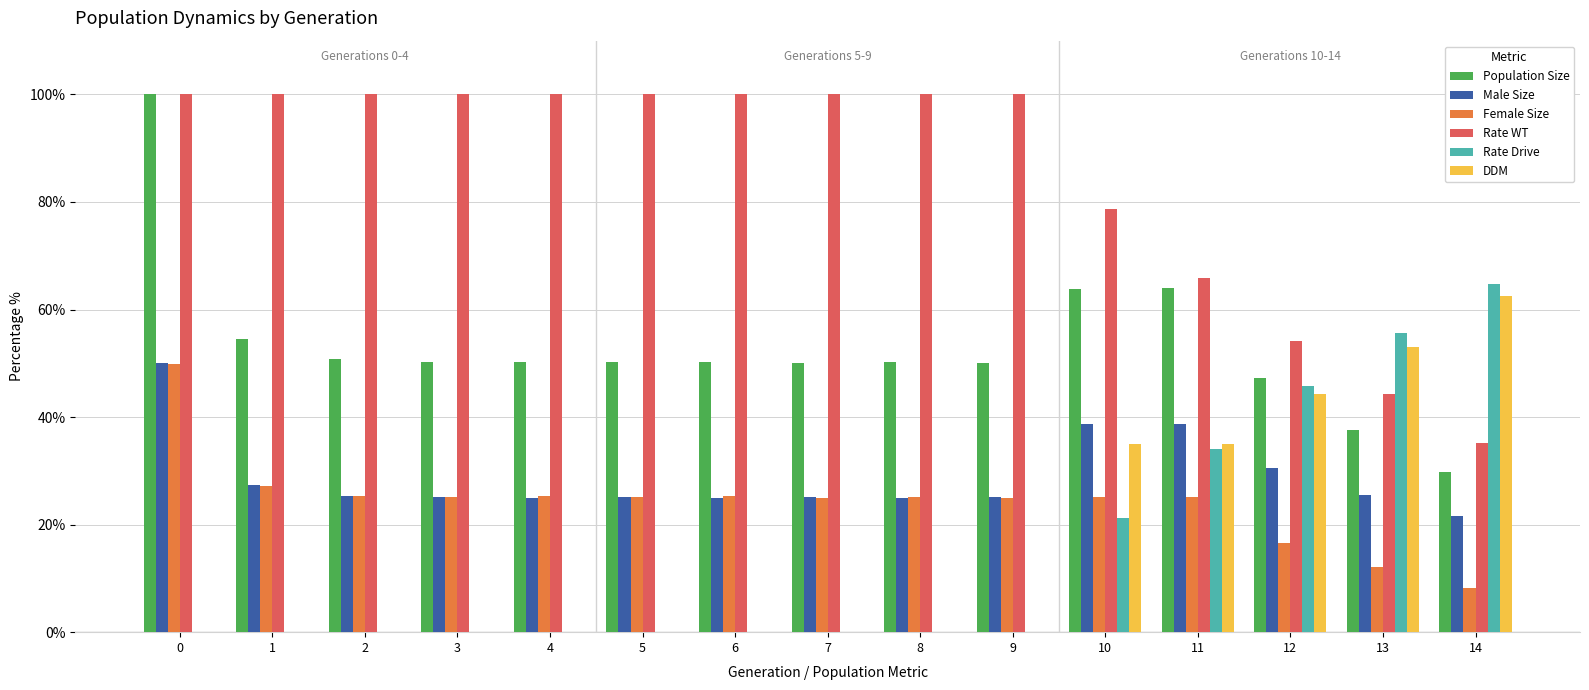

What is the maximum value shown in the chart?

100.0